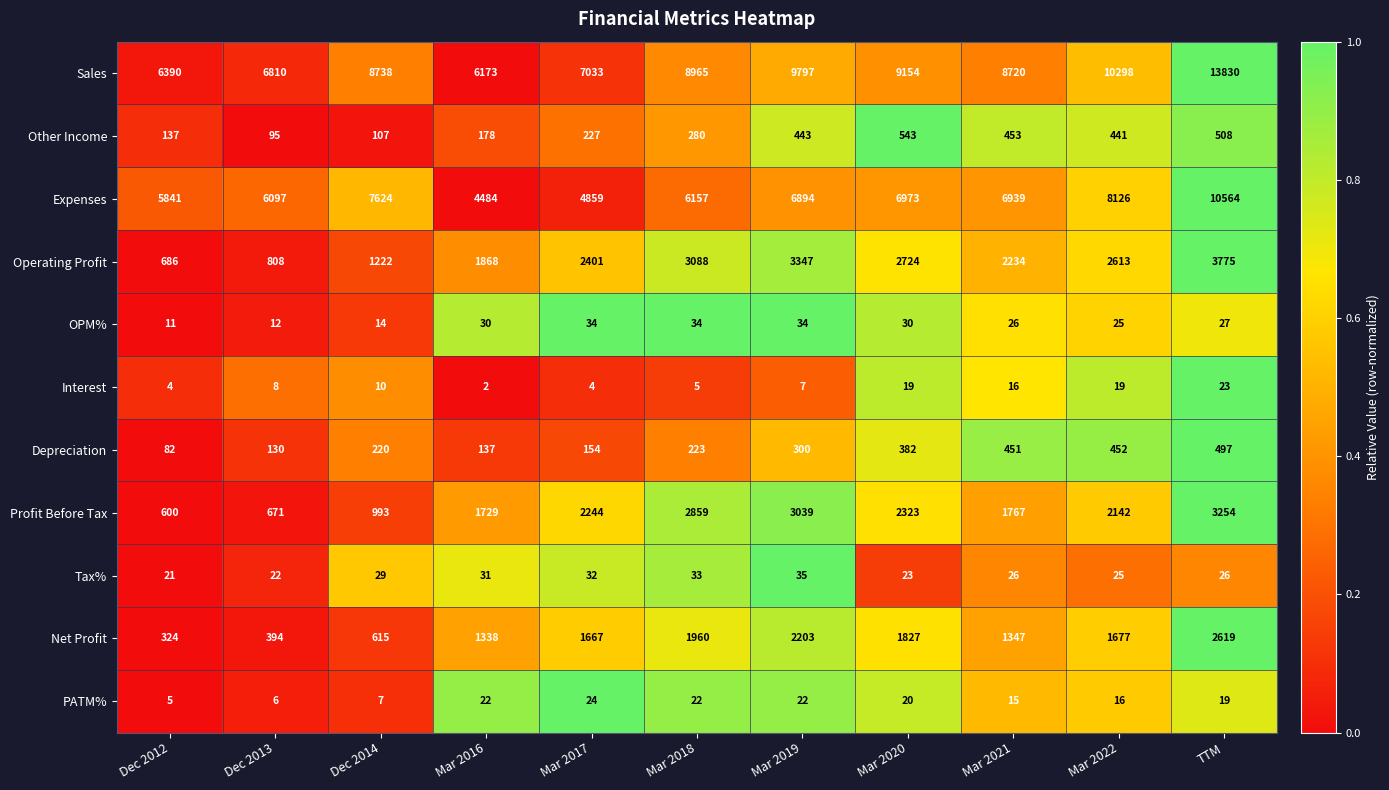

The value of Operating Profit at Mar 2016 is 2706. True or false?

False